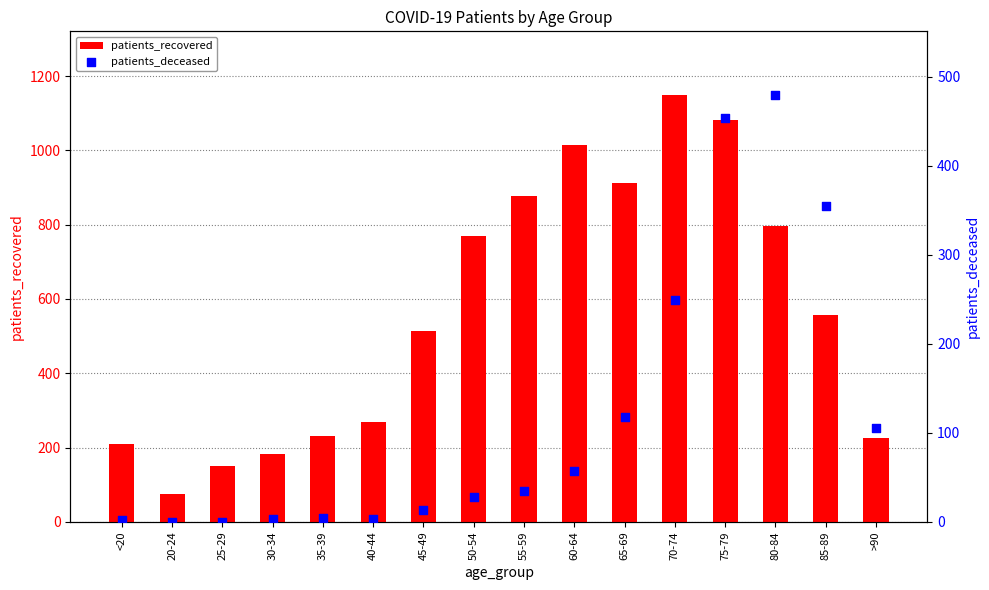

What is the total value across all series at 60-64?

1072